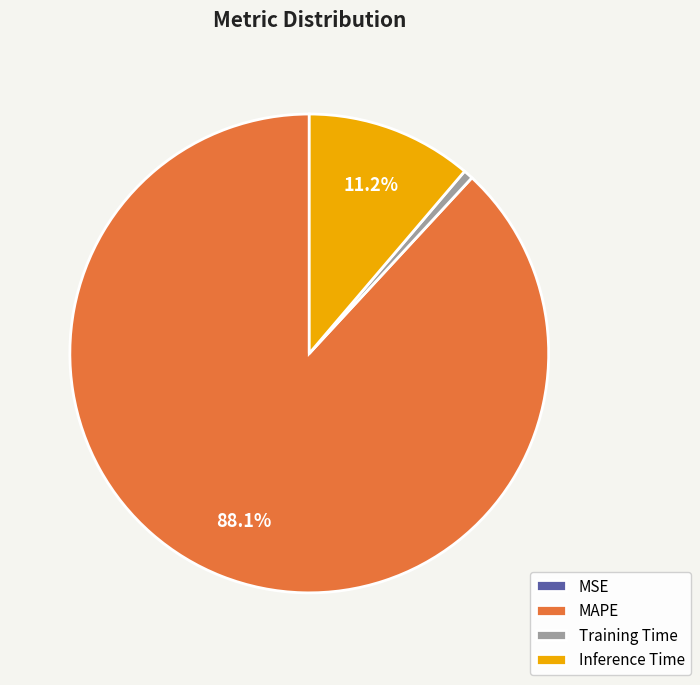

Is it true that MAPE is 77% of the pie?

False